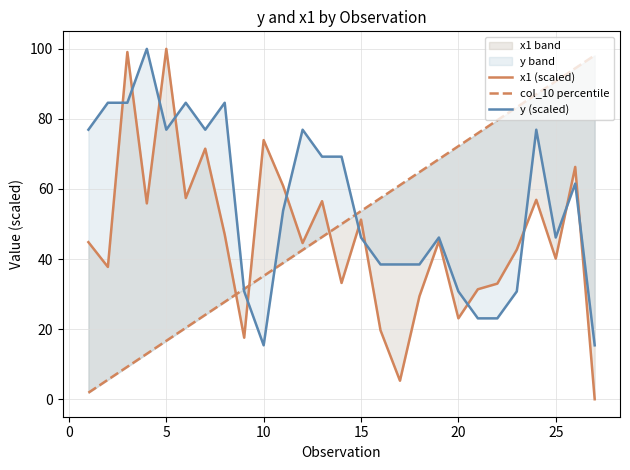

Reading left to right, transcribe all the data shown in this chart.

x1 (scaled): 44.8	37.7	99.1	55.9	100.0	57.4	71.5	47.0	17.6	74.0	60.9	44.6	56.5	33.2	51.3	19.7	5.3	29.4	45.1	23.1	31.4	33.0	42.7	56.9	40.1	66.3	0.0
col_10 percentile: 1.9	5.6	9.3	13.0	16.7	20.4	24.1	27.8	31.5	35.2	38.9	42.6	46.3	50.0	53.7	57.4	61.1	64.8	68.5	72.2	75.9	79.6	83.3	87.0	90.7	94.4	98.1
y (scaled): 76.9	84.6	84.6	100.0	76.9	84.6	76.9	84.6	30.8	15.4	53.8	76.9	69.2	69.2	46.2	38.5	38.5	38.5	46.2	30.8	23.1	23.1	30.8	76.9	46.2	61.5	15.4